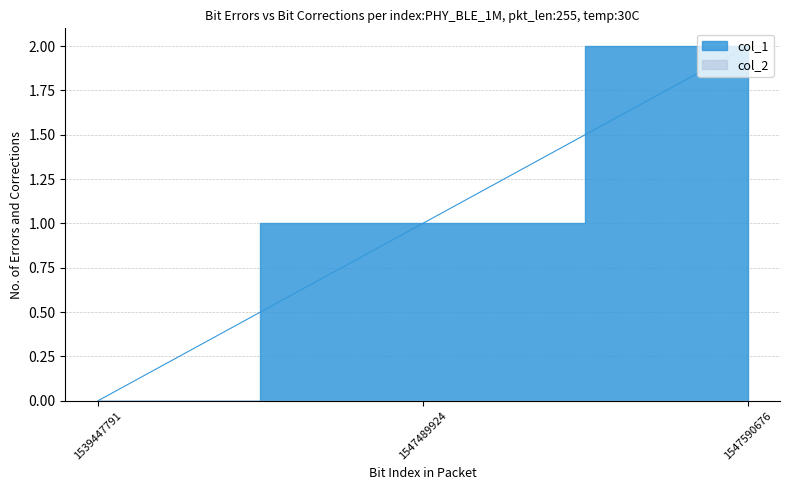

Approximately how many times larger is the value at 1547590676 compared to 1547489924?

2.0